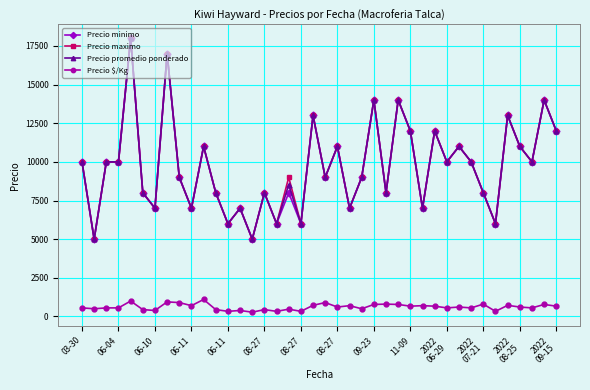

True or false: Precio promedio ponderado has more than 0 points higher than both neighbors.

True